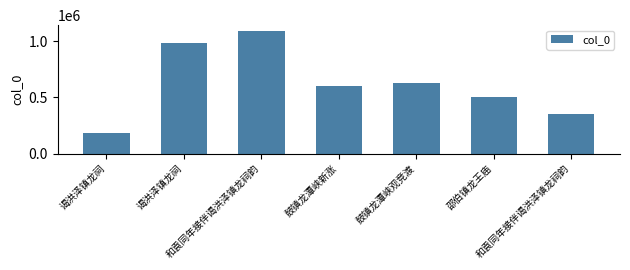

Is it true that the value at 鼓镇龙潭峡新涨 is 258337?

False